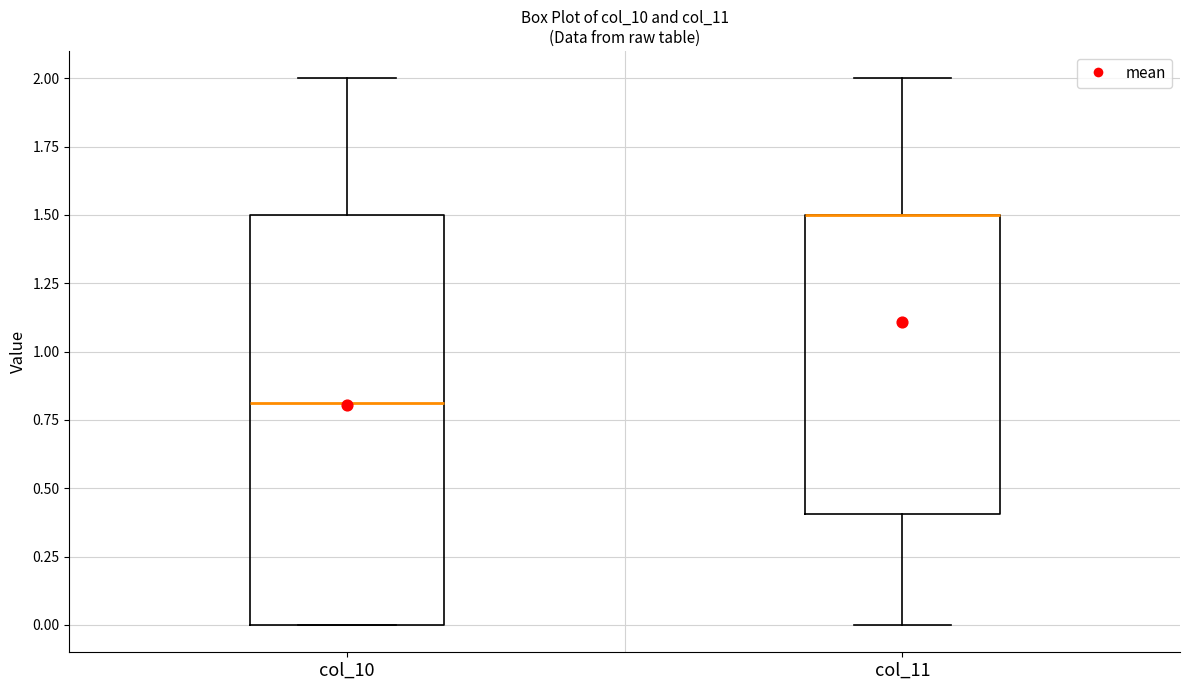

Reading left to right, read every box against the y-axis: the position of its median line, the range the box covers, and the ends of its whiskers. The values are not printed on the chart, so give them approximately, as read against the axis.

col_10: median 0.8, box 0.0 to 1.5, whiskers 0.0 to 2.0
col_11: median 1.5 (drawn on the box's upper edge), box 0.4 to 1.5, whiskers 0.0 to 2.0